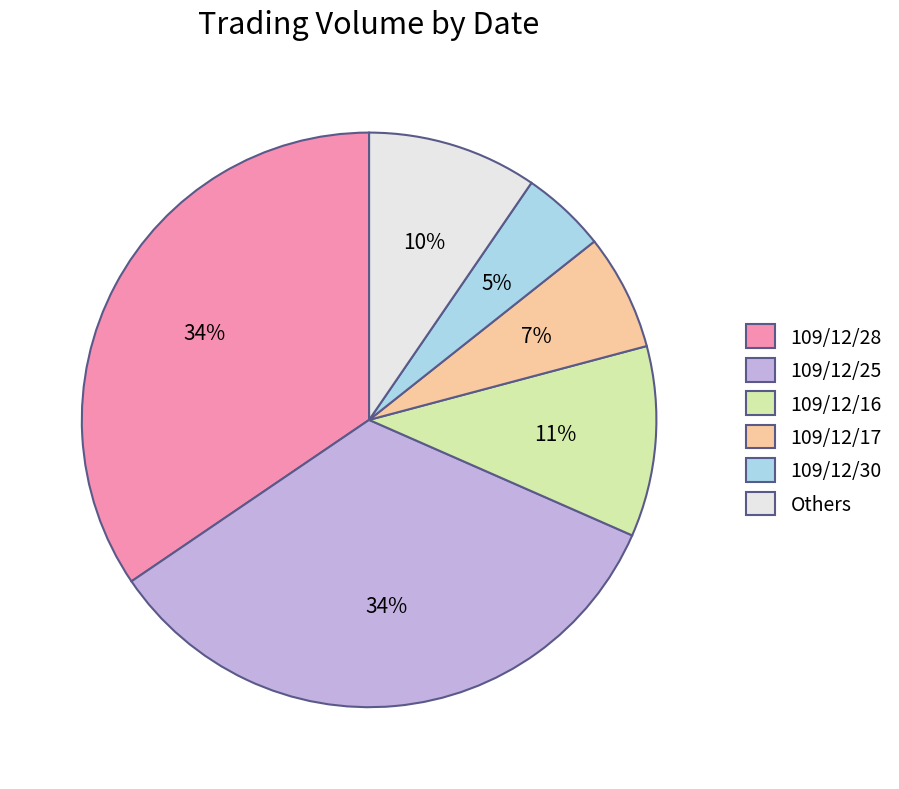

Which slice is the smallest?

109/12/30